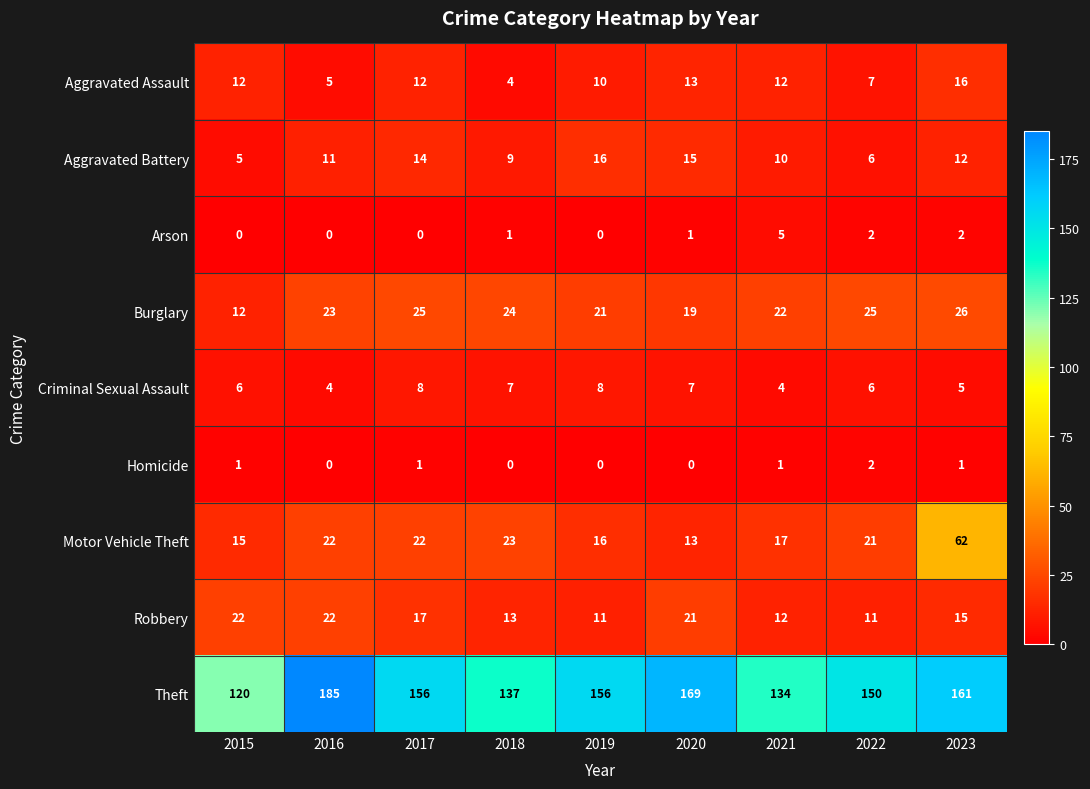

What is the sum of all Aggravated Battery values?

98